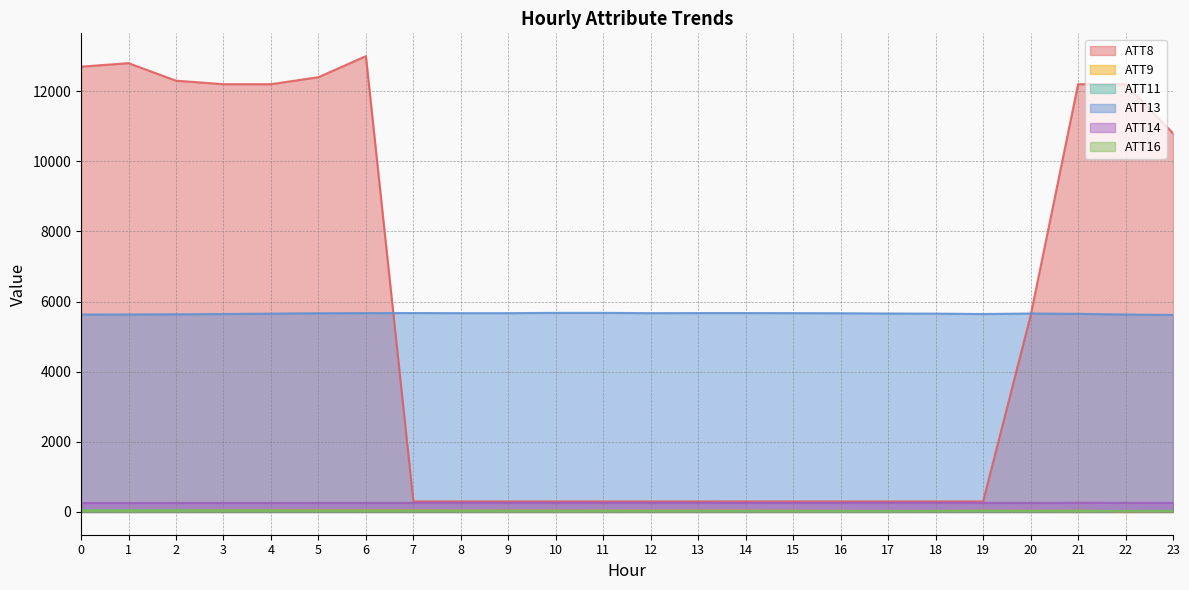

What is the difference between the maximum and minimum values in the ATT8 series?

12700.0